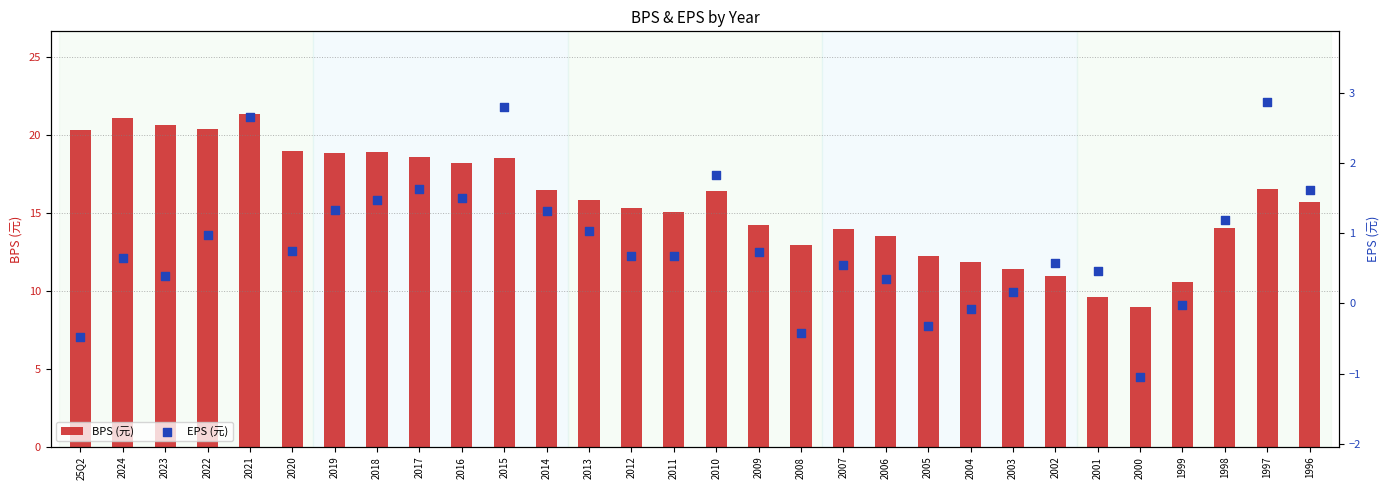

What are all the series names shown in the legend?

BPS (元), EPS (元)